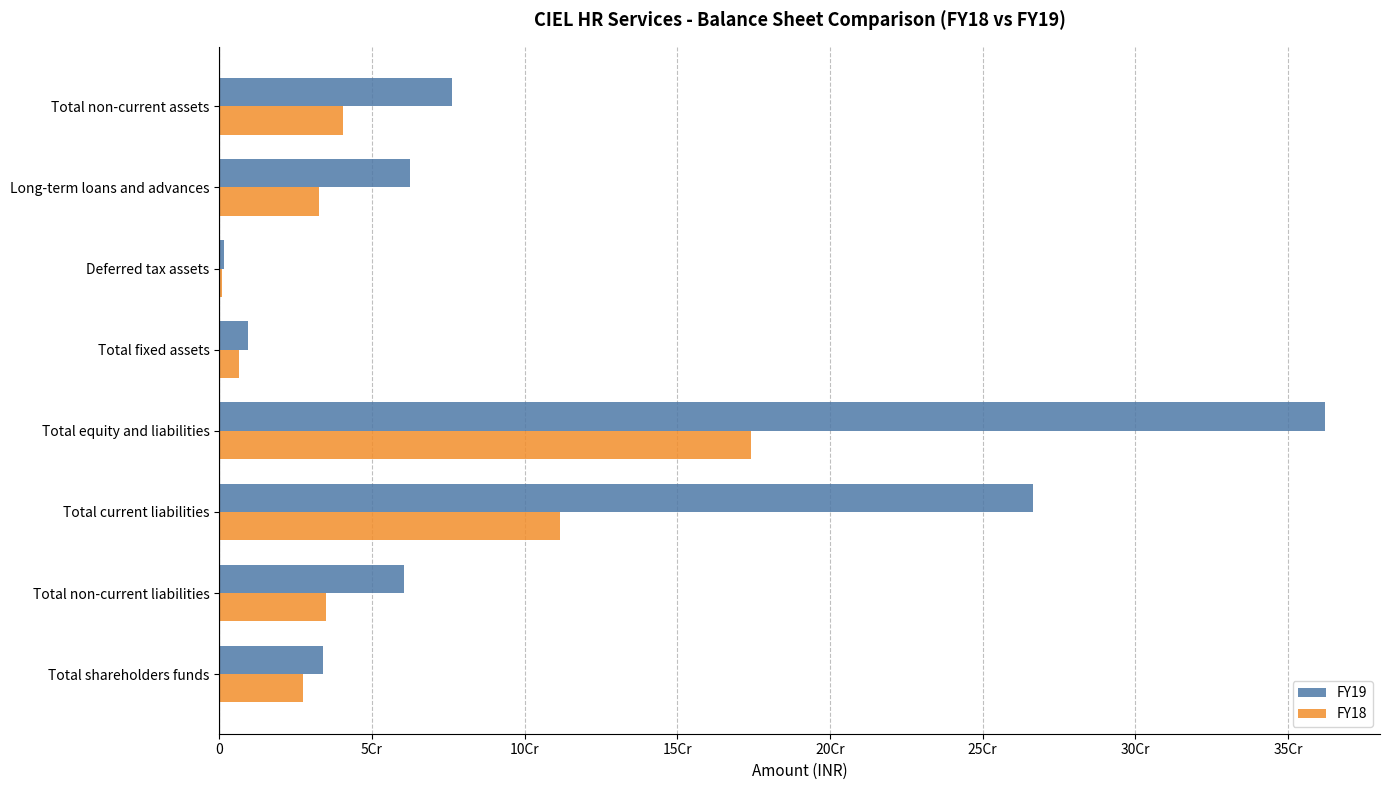

What is the maximum value for FY19?

362050207